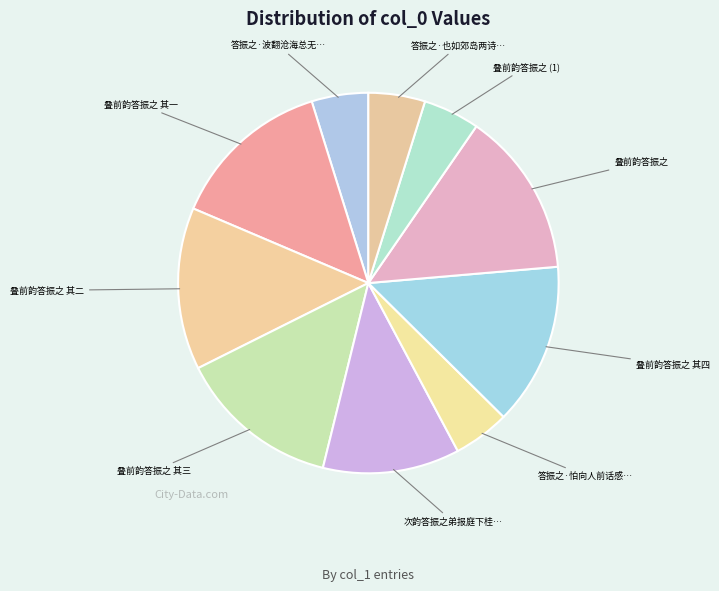

Is there a majority slice in this chart?

No